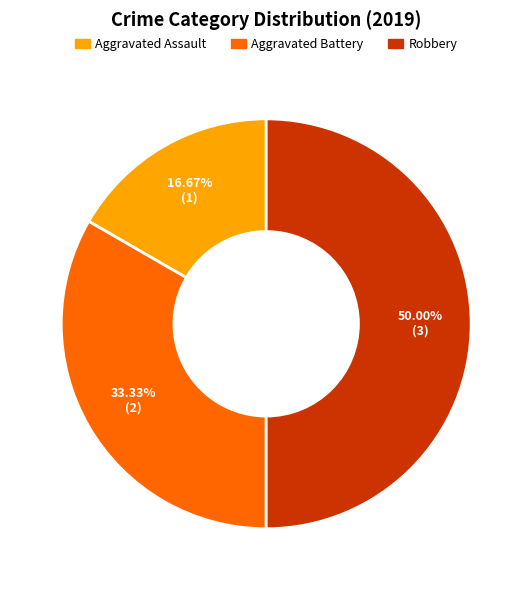

Which slice is the smallest?

Aggravated Assault